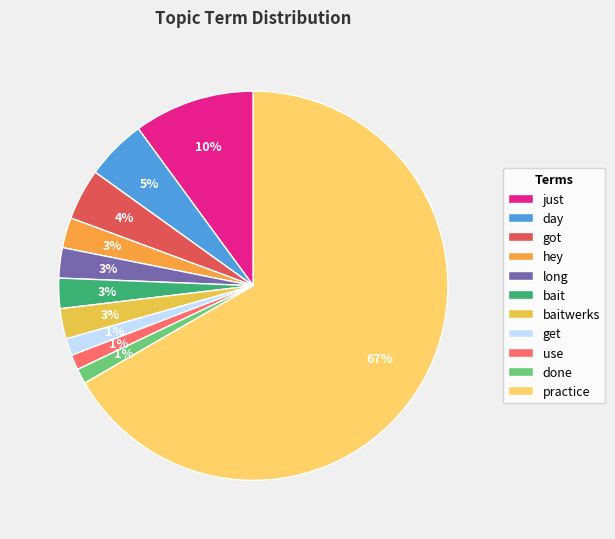

Count the number of slices in the pie.

11